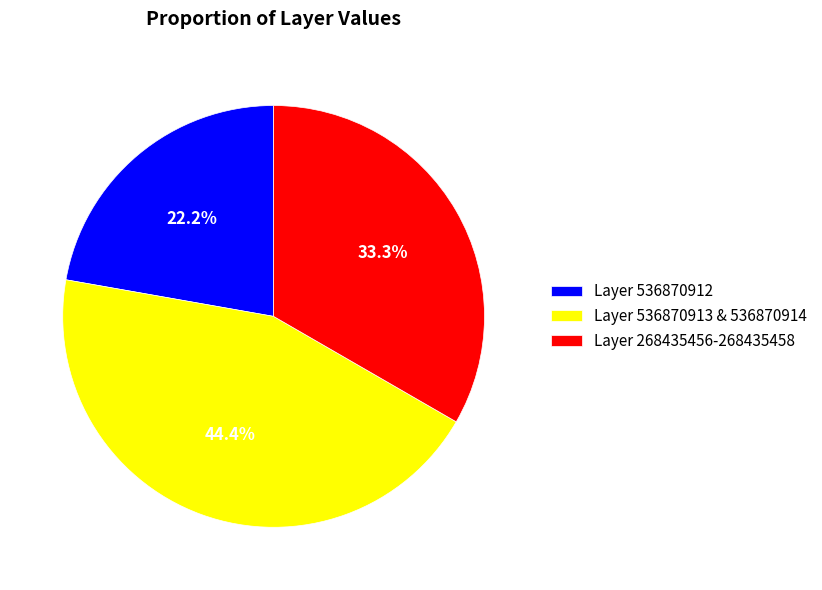

Does Layer 268435456-268435458 represent more than half of the total?

No